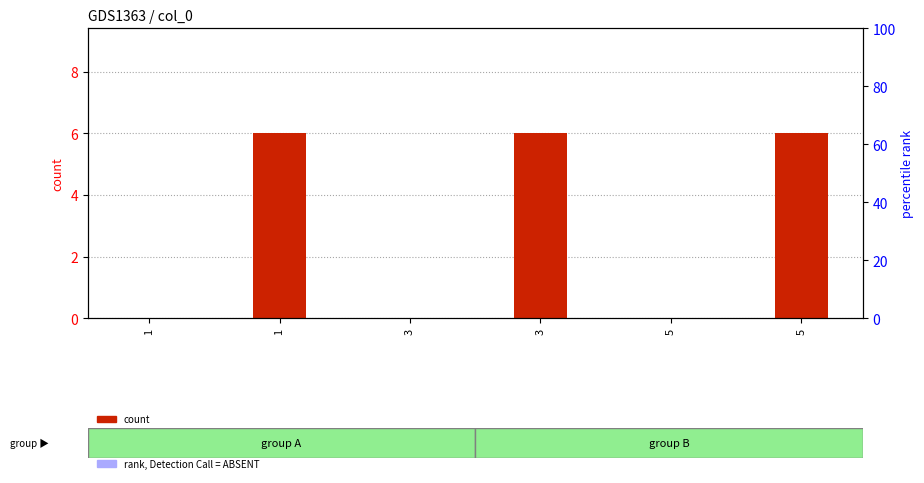

Between 5 and 1, which is larger?

5